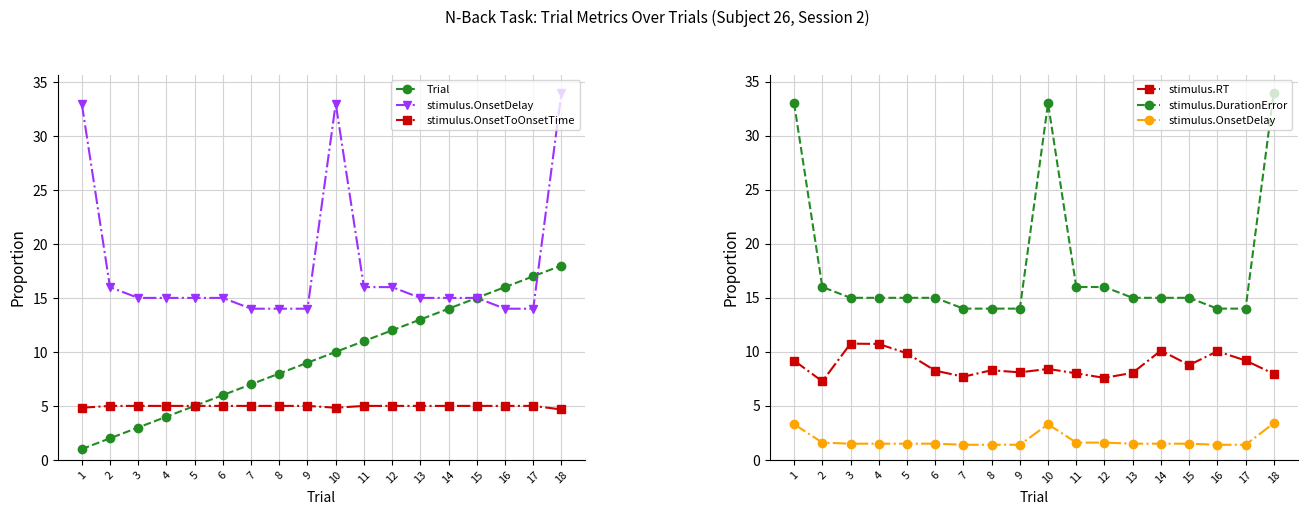

Reading left to right, list all the values displayed in this chart.

Trial: 1=1.0	2=2.0	3=3.0	4=4.0	5=5.0	6=6.0	7=7.0	8=8.0	9=9.0	10=10.0	11=11.0	12=12.0	13=13.0	14=14.0	15=15.0	16=16.0	17=17.0	18=18.0
stimulus.OnsetDelay: 1=3.3	2=1.6	3=1.5	4=1.5	5=1.5	6=1.5	7=1.4	8=1.4	9=1.4	10=3.3	11=1.6	12=1.6	13=1.5	14=1.5	15=1.5	16=1.4	17=1.4	18=3.4
stimulus.OnsetToOnsetTime: 1=4.8	2=5.0	3=5.0	4=5.0	5=5.0	6=5.0	7=5.0	8=5.0	9=5.0	10=4.8	11=5.0	12=5.0	13=5.0	14=5.0	15=5.0	16=5.0	17=5.0	18=4.7
stimulus.RT: 1=9.2	2=7.3	3=10.8	4=10.7	5=9.9	6=8.3	7=7.7	8=8.3	9=8.1	10=8.4	11=8.0	12=7.6	13=8.1	14=10.1	15=8.8	16=10.1	17=9.2	18=8.0
stimulus.DurationError: 1=33.0	2=16.0	3=15.0	4=15.0	5=15.0	6=15.0	7=14.0	8=14.0	9=14.0	10=33.0	11=16.0	12=16.0	13=15.0	14=15.0	15=15.0	16=14.0	17=14.0	18=34.0